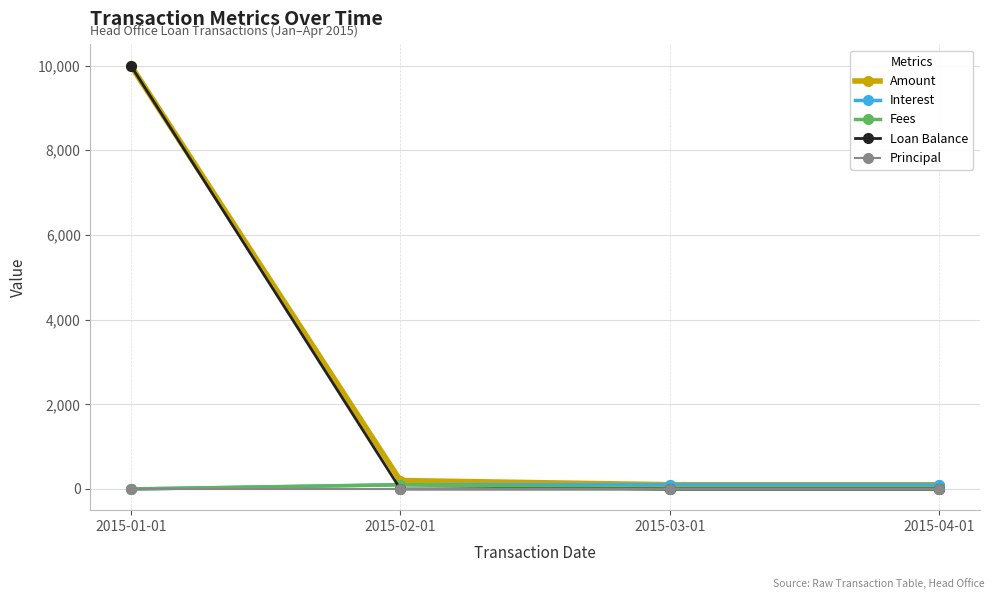

Which series changed the most between 2015-01-01 and 2015-02-01?

Loan Balance